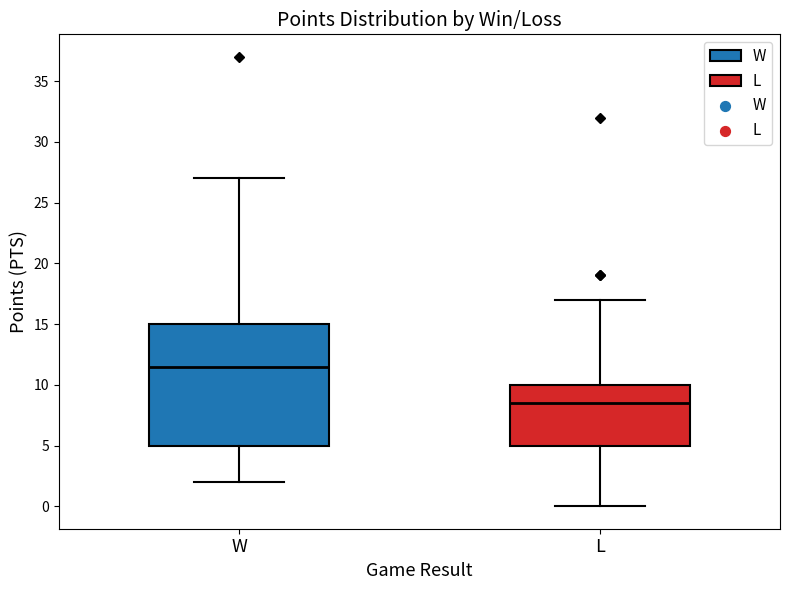

Reading left to right, read every box against the y-axis: the position of its median line, the range the box covers, and the ends of its whiskers. The values are not printed on the chart, so give them approximately, as read against the axis.

W: median 11.5, box 5.0 to 15.0, whiskers 2.0 to 27.0
L: median 8.5, box 5.0 to 10.0, whiskers 0.0 to 17.0